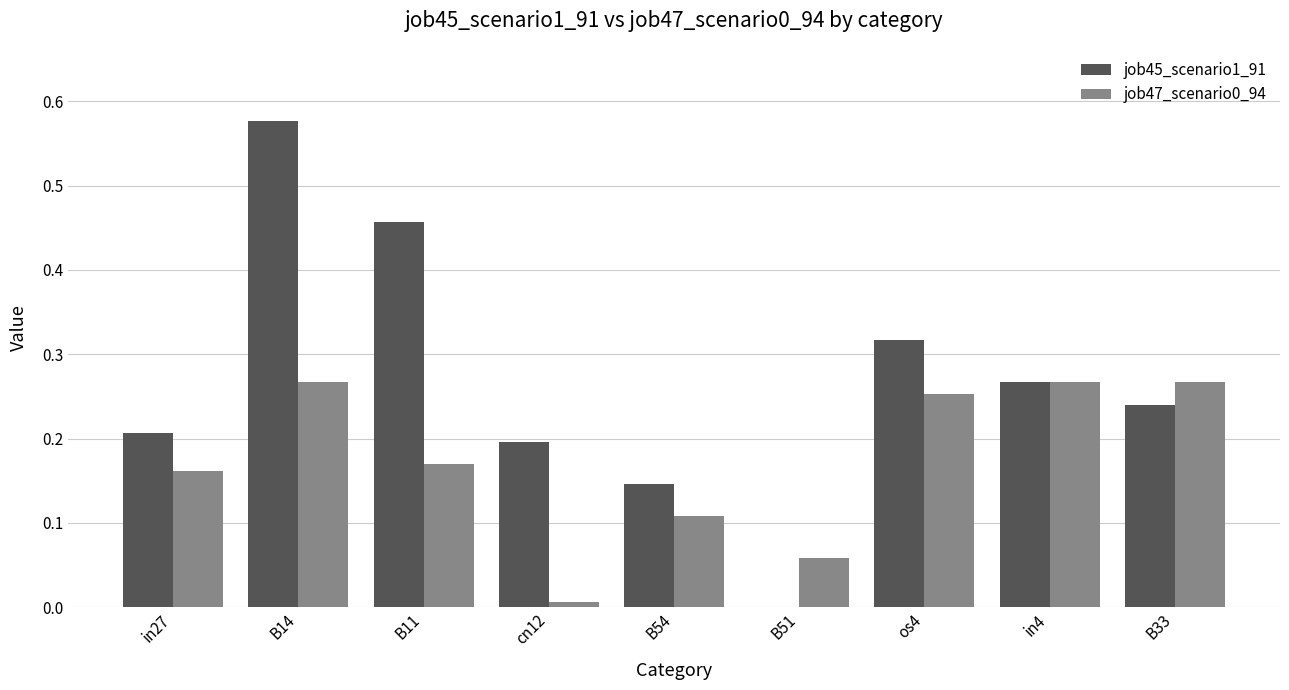

At which category is the sum across all series the highest?

B14